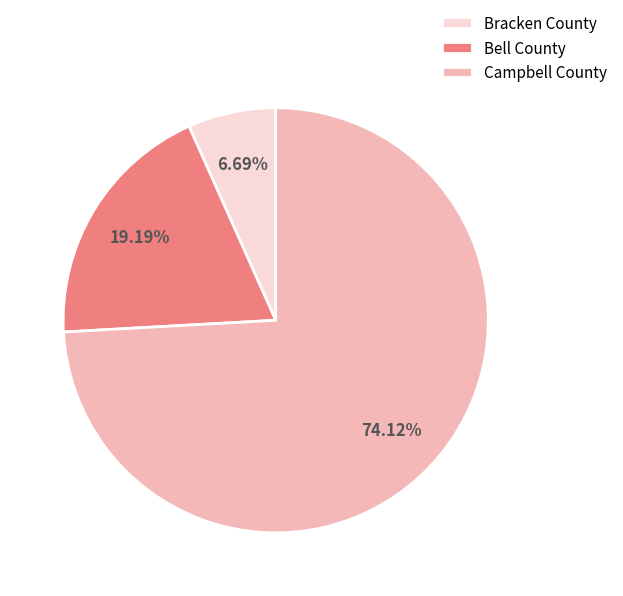

Which category accounts for the majority?

Campbell County